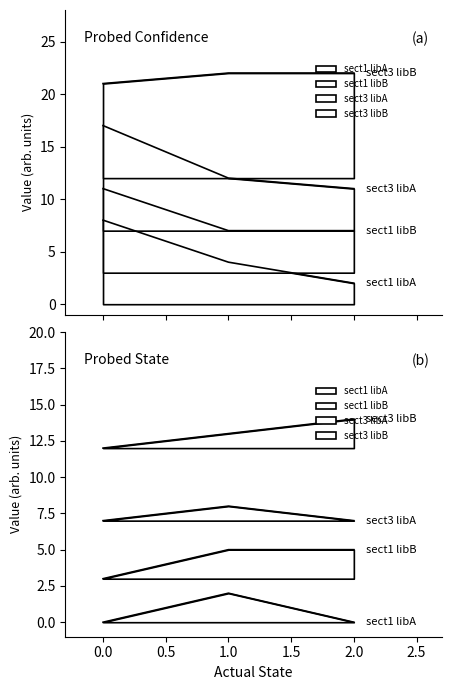

At 0, list the series in order from largest to smallest.

sect3 libB, sect3 libA, sect1 libB, sect1 libA